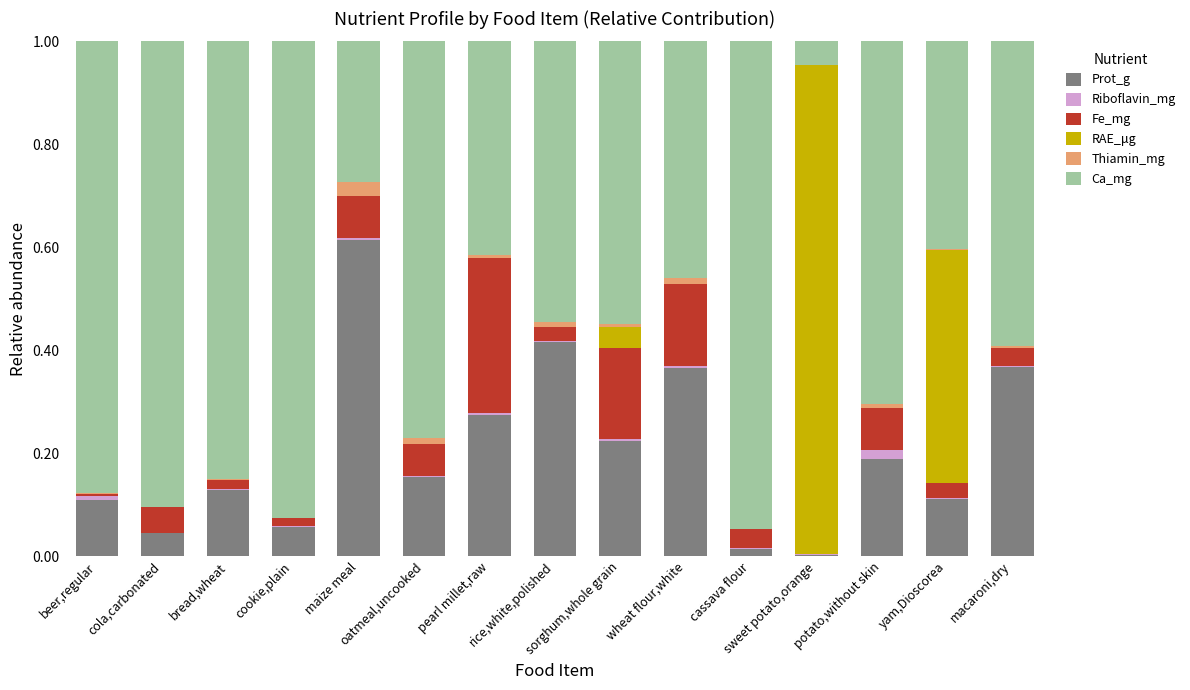

What position from the right is maize meal?

11